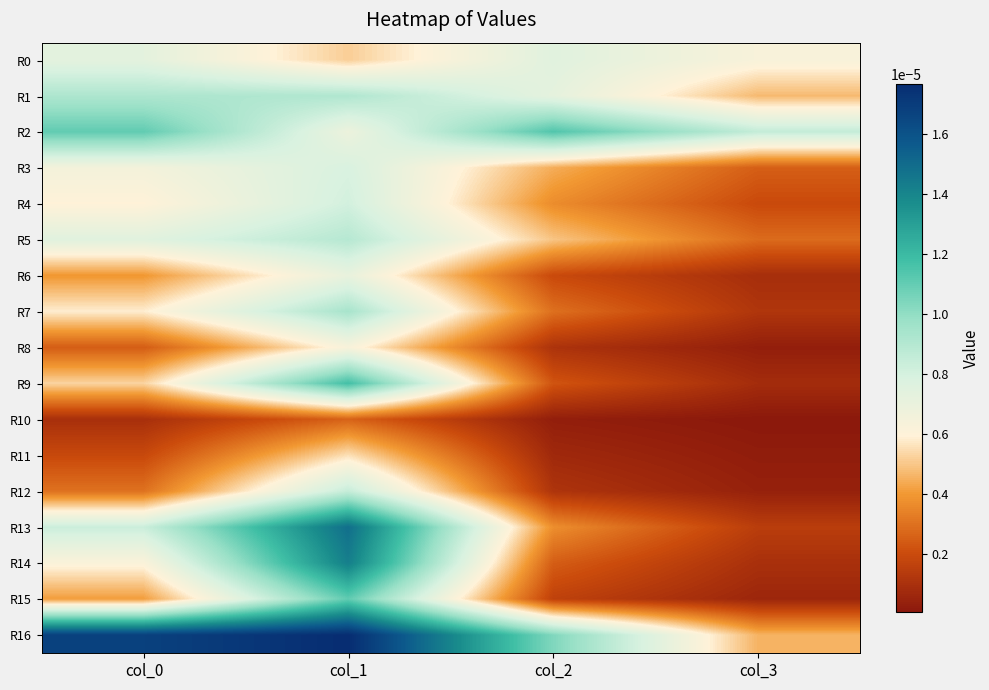

Between col_0 and col_3, which is larger?

col_0